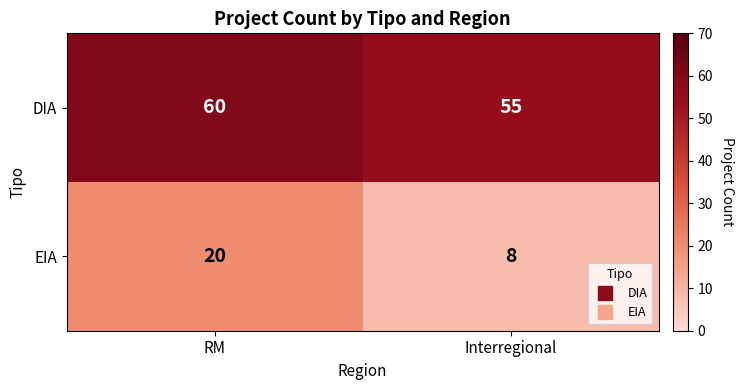

What is the smallest value displayed?

8